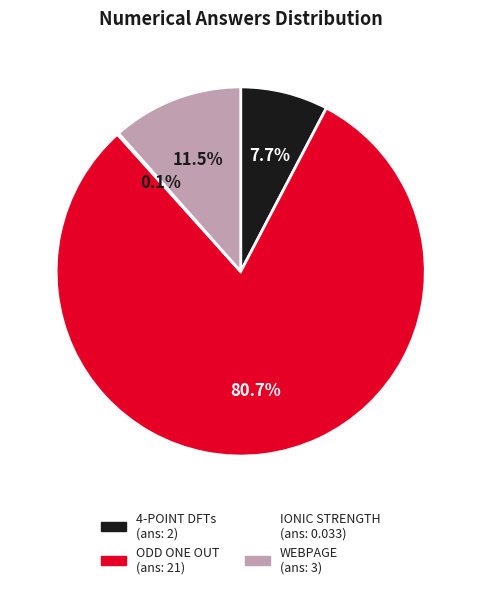

Which slice is the largest?

ODD ONE OUT (ans: 21)